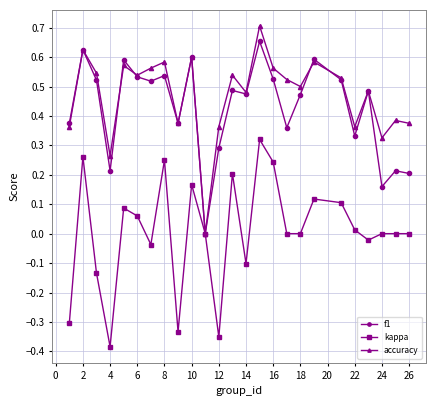

True or false: f1 has more than 1 points higher than both neighbors.

True